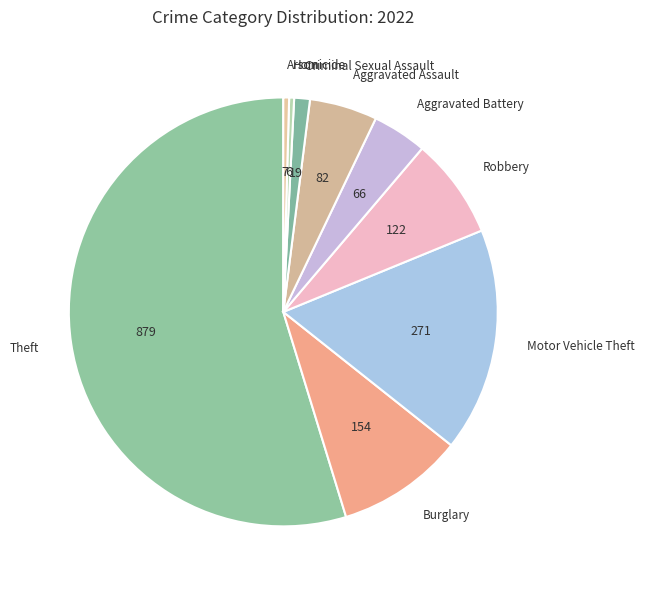

Does Theft account for over 50% of the chart?

Yes